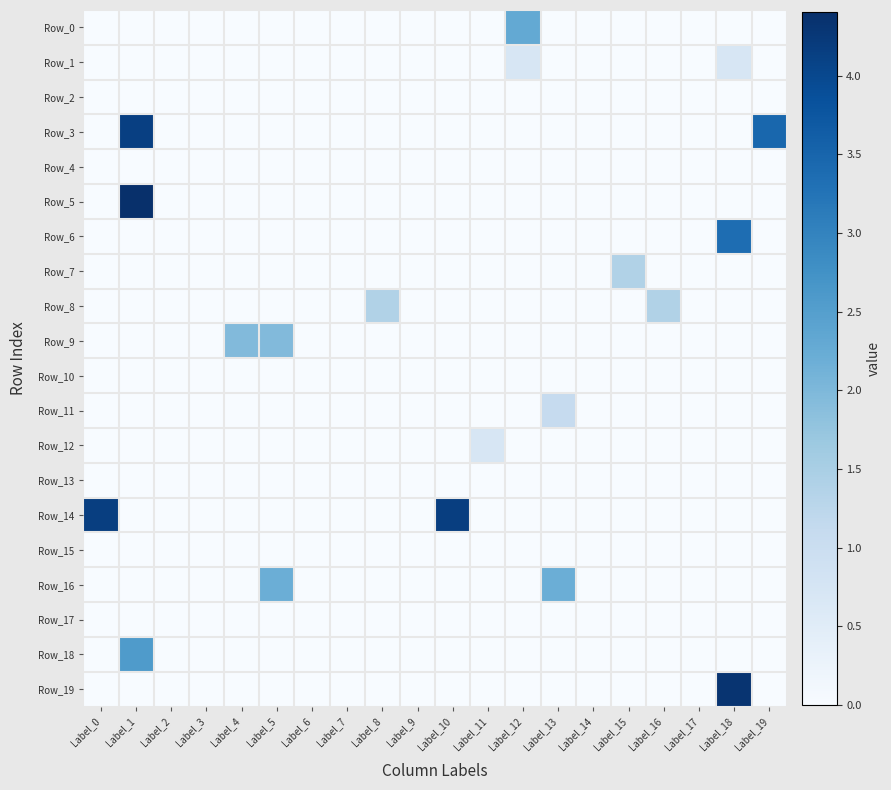

At which category does the chart reach its peak across all series?

Label_1